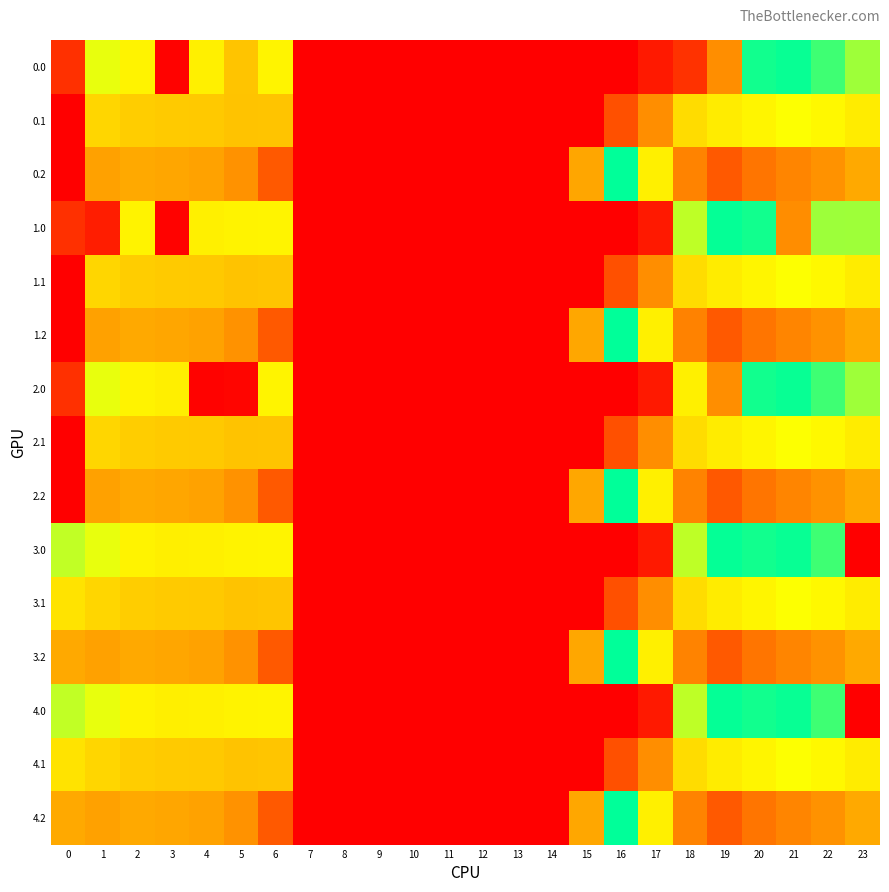

How many data points does each series have?

24